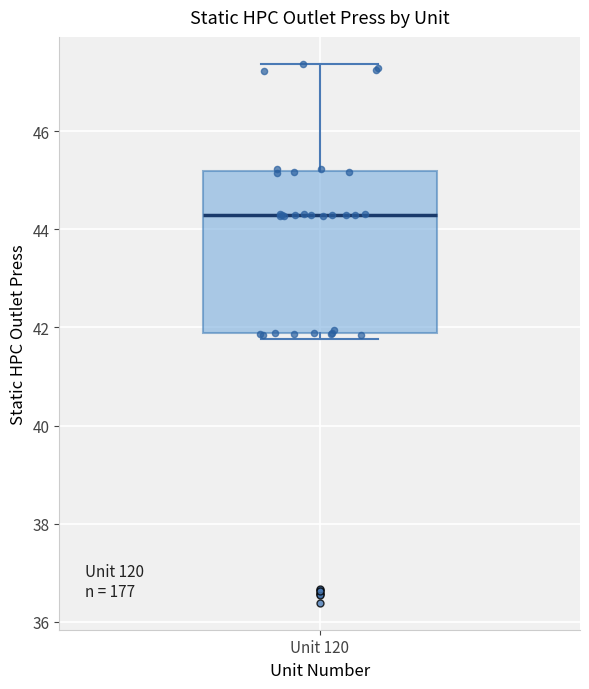

Read this box plot against the y-axis: the position of the median line, the range covered by the box, and the ends of both whiskers. The values are not printed on the chart, so give them approximately, as read against the axis.

median 44.4, box 41.8 to 45.2, whiskers 41.8 (just below the box's lower edge) to 47.4